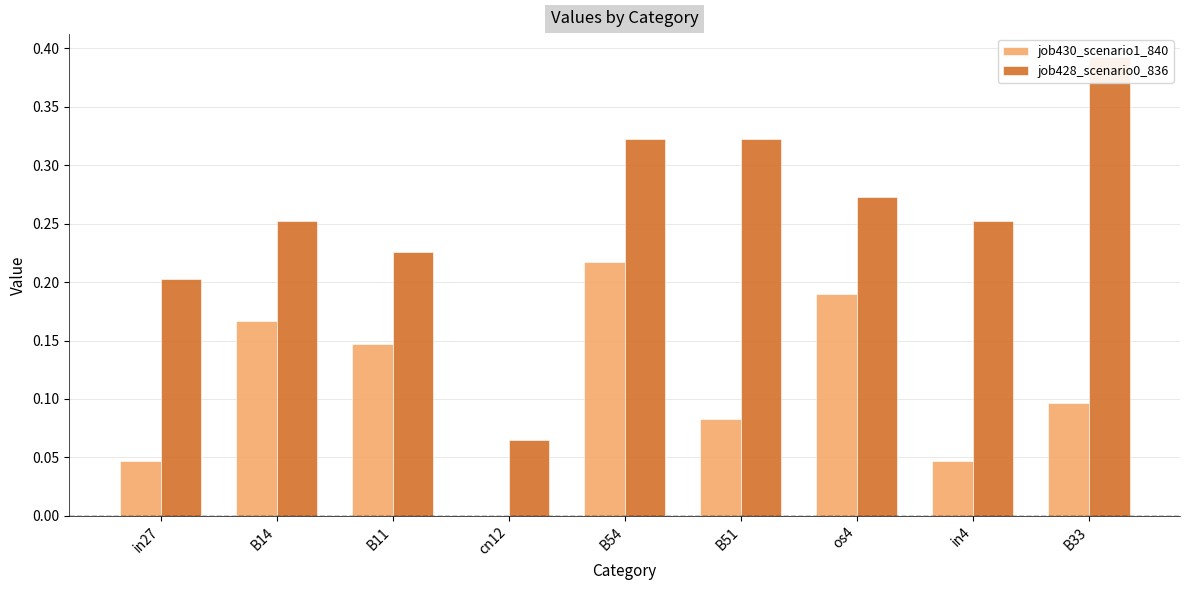

What is the minimum value for job428_scenario0_836?

0.1